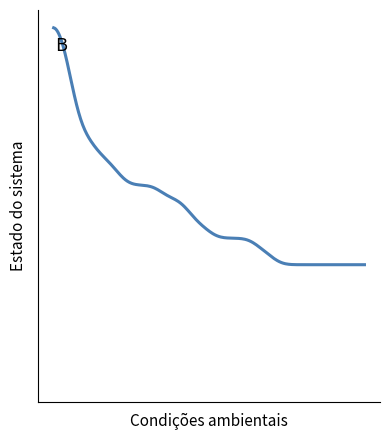

What is the minimum value shown in the chart?

9